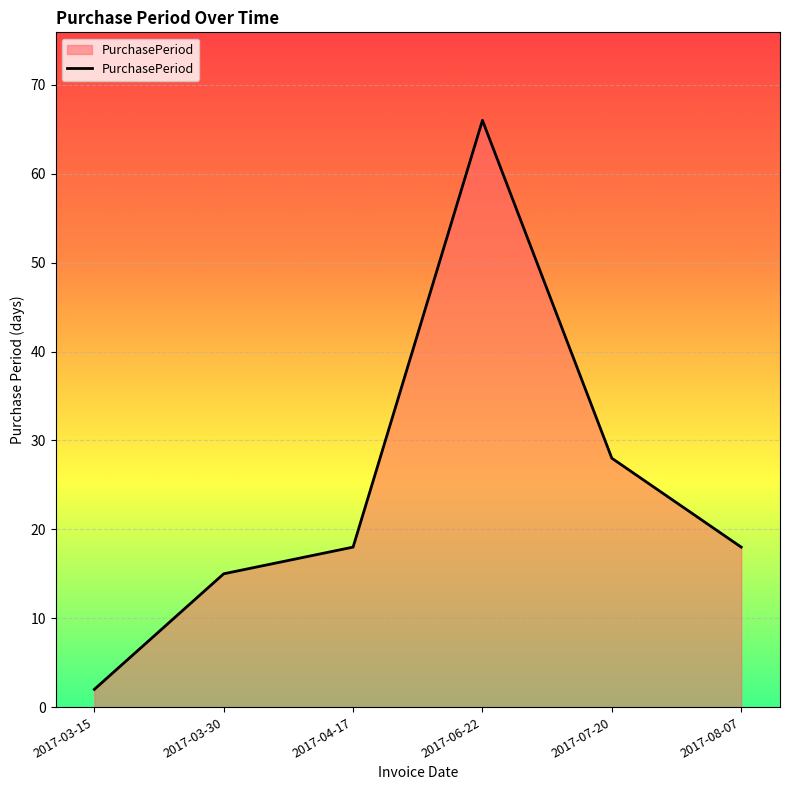

Is it true that the value at 2017-06-22 is 31?

False